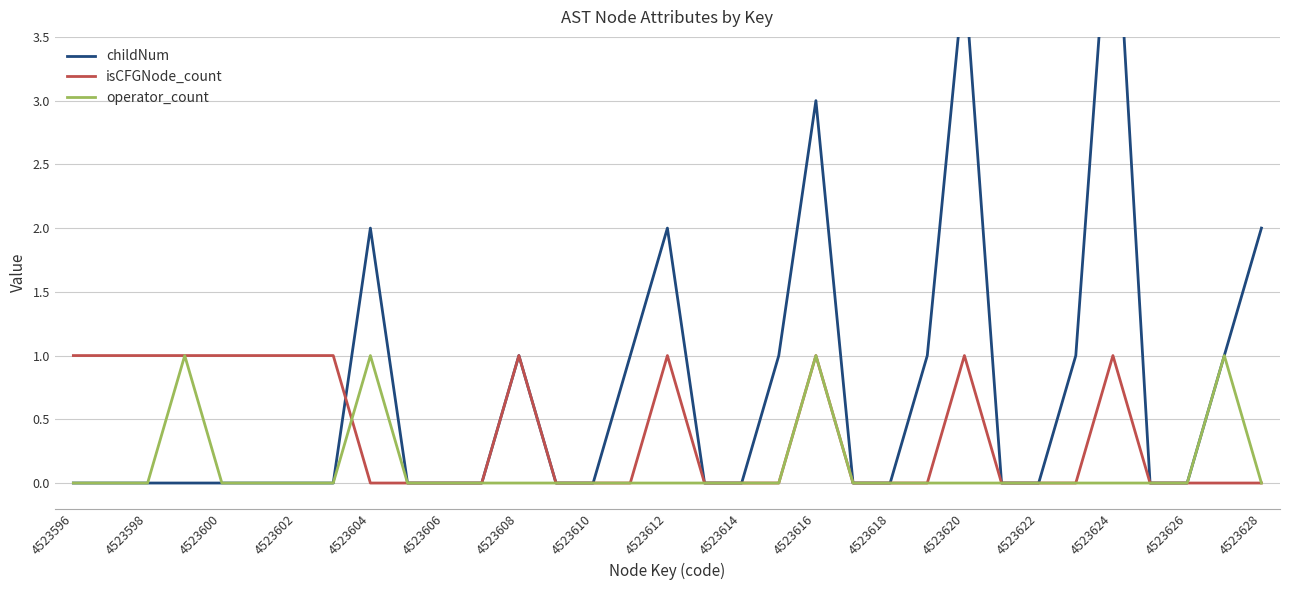

At how many categories does at least one series exceed 2?

3